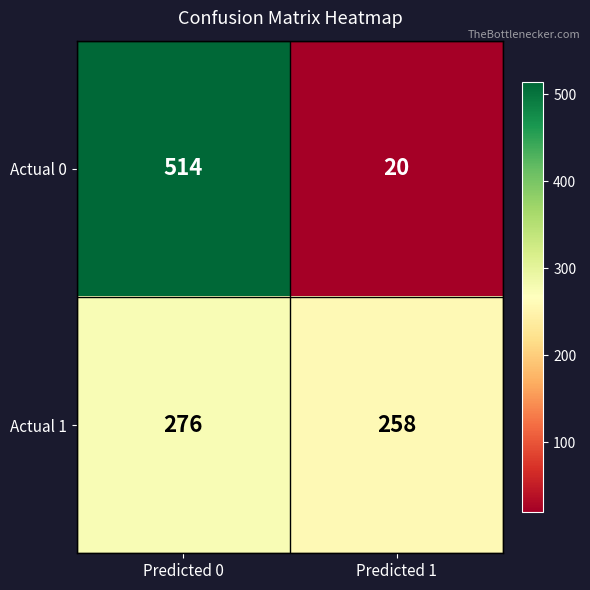

The value of Actual 1 at Predicted 0 is 276. True or false?

True